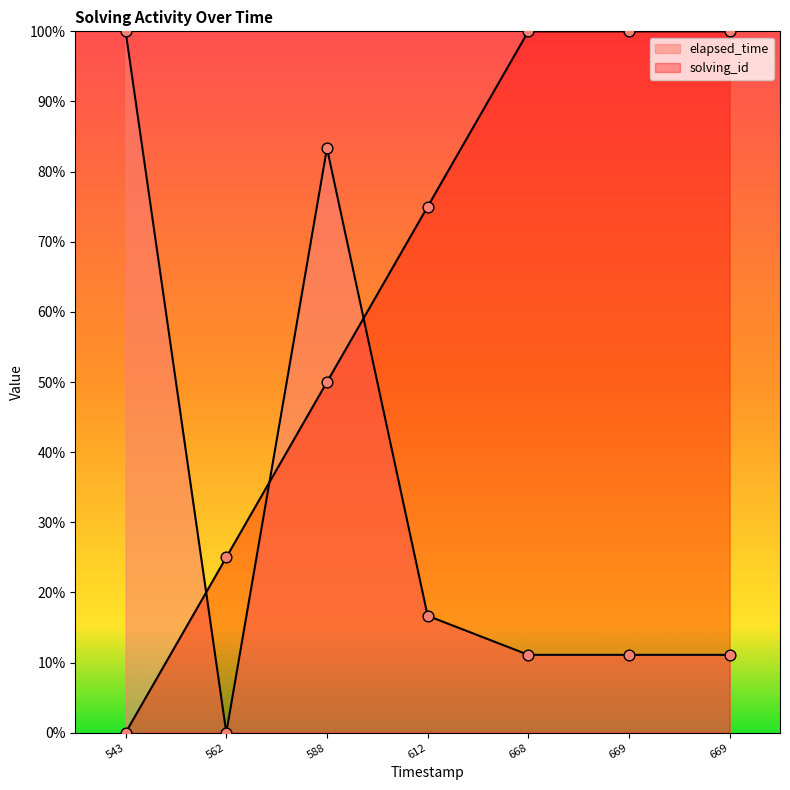

Which series reaches the maximum Y coordinate?

solving_id